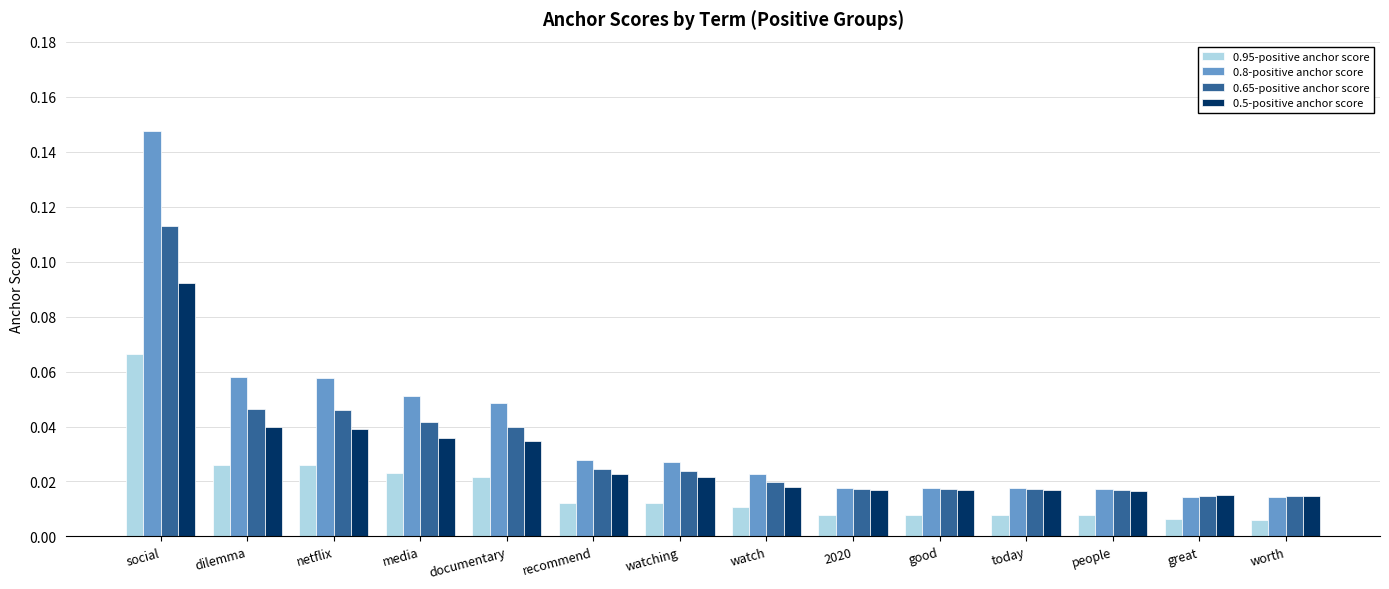

List the series in order of their peak value, highest first.

0.8-positive anchor score, 0.65-positive anchor score, 0.5-positive anchor score, 0.95-positive anchor score